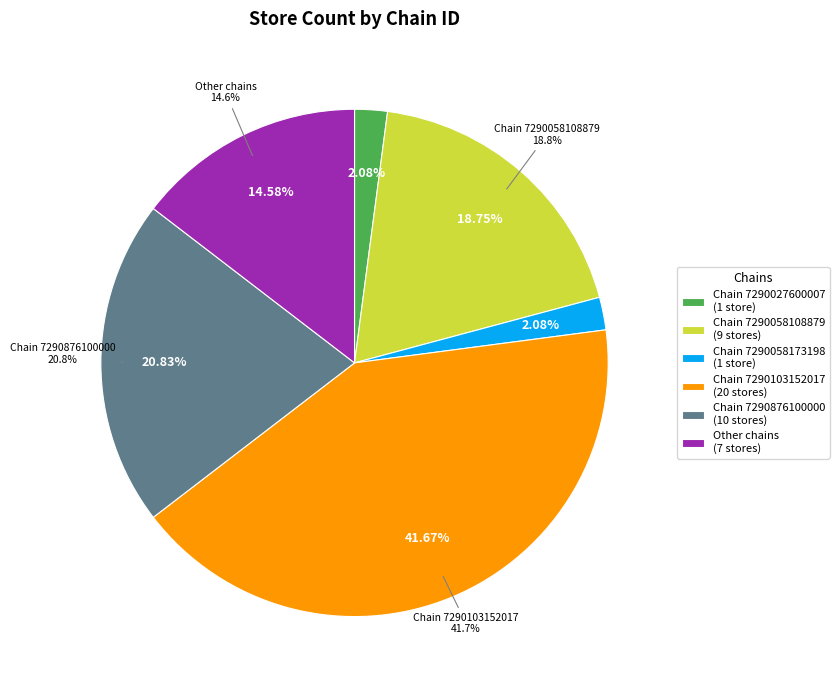

To the nearest percent, what is the combined percentage of 7290103152017 and 7290027600007?

44%